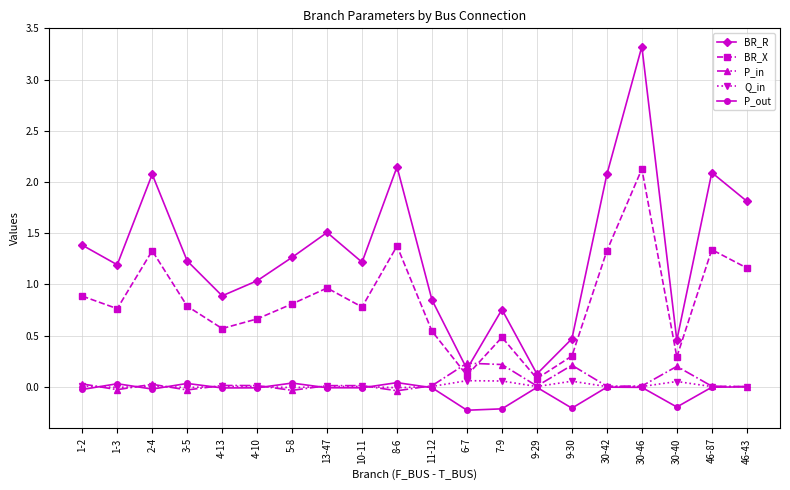

Which label corresponds to the largest value in the chart?

30-46